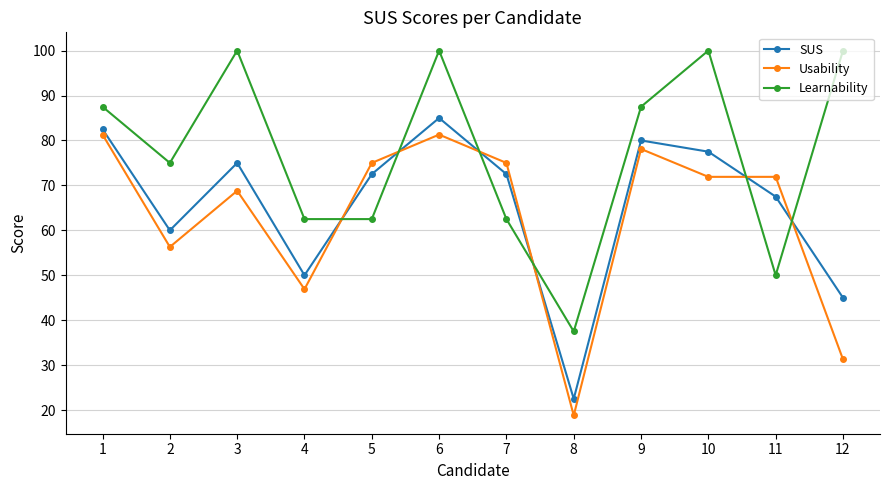

At which category does SUS reach its first local valley?

2